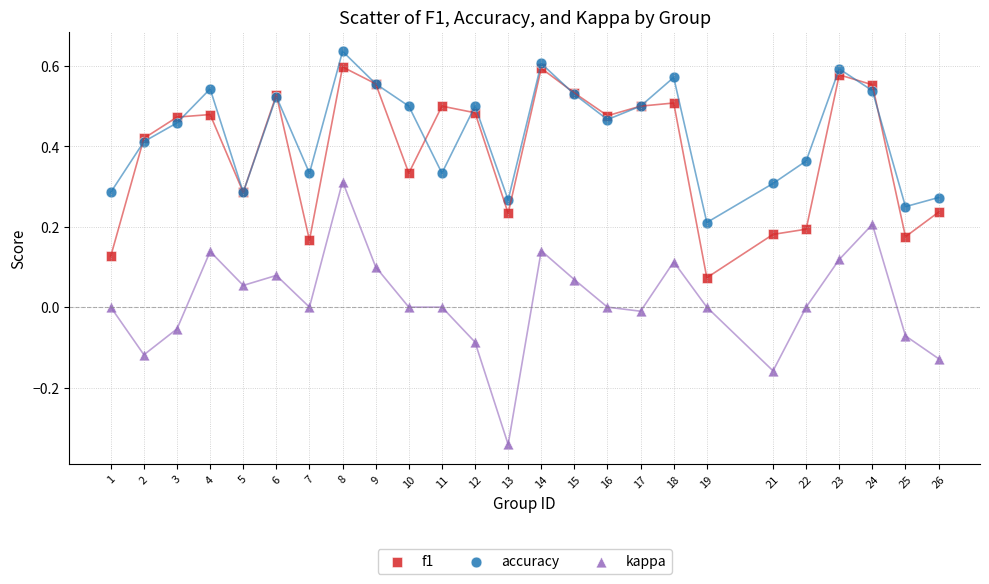

What is the X range (max minus min) for the scatter plot?

25.0